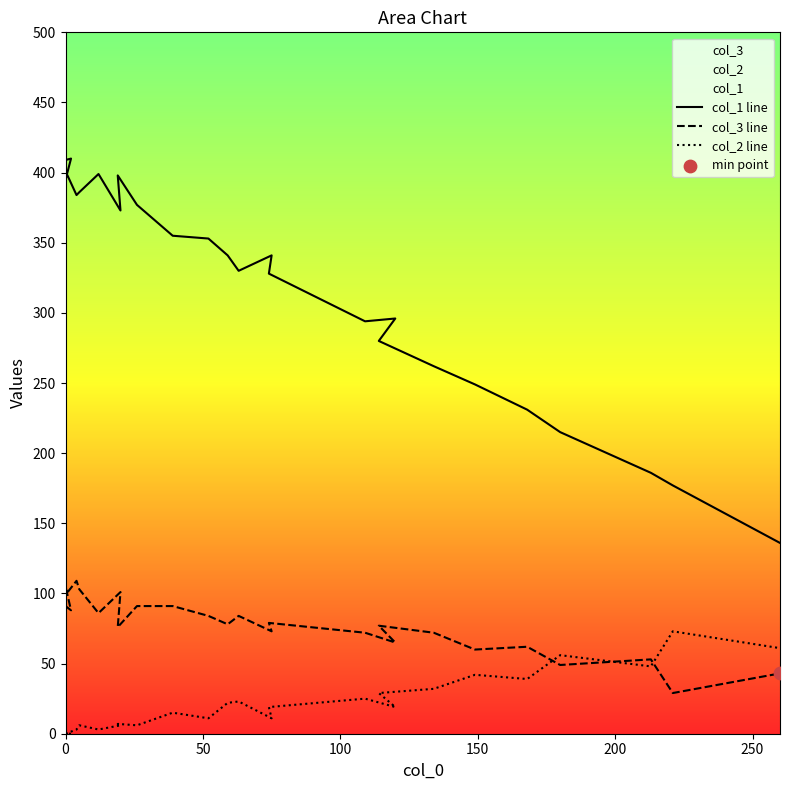

Is the value of col_1 line at 10 greater than the value of col_2 line at 23?

Yes